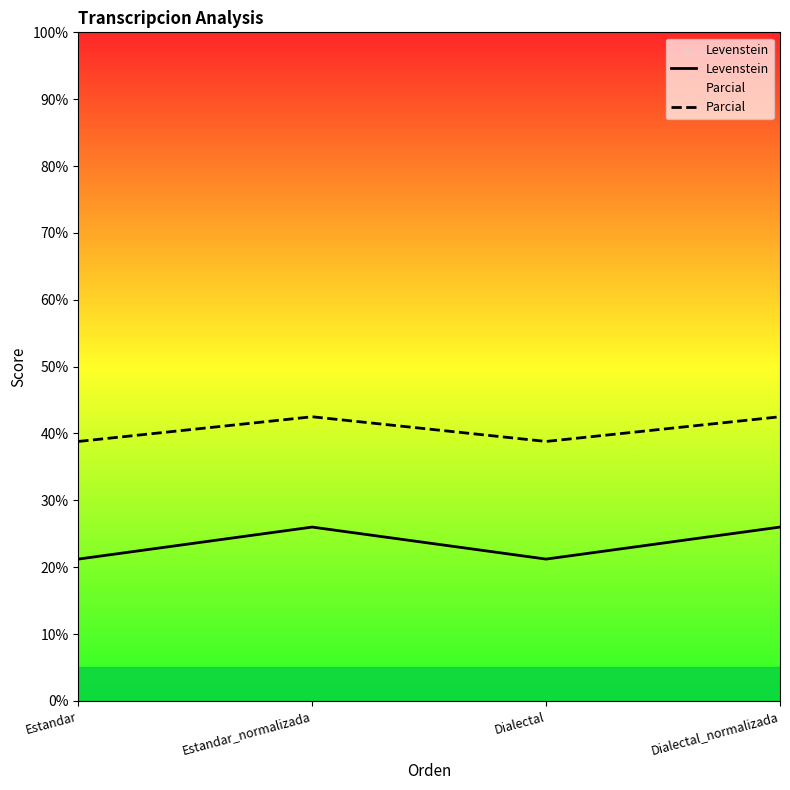

Which series has the largest total across all categories?

Parcial